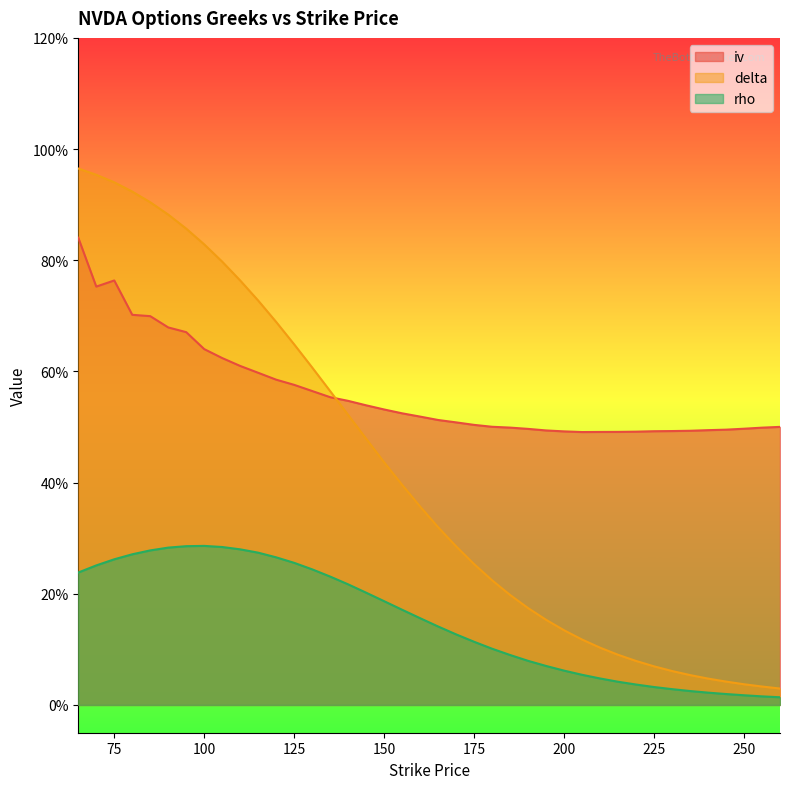

What is the maximum value for delta?

1.0